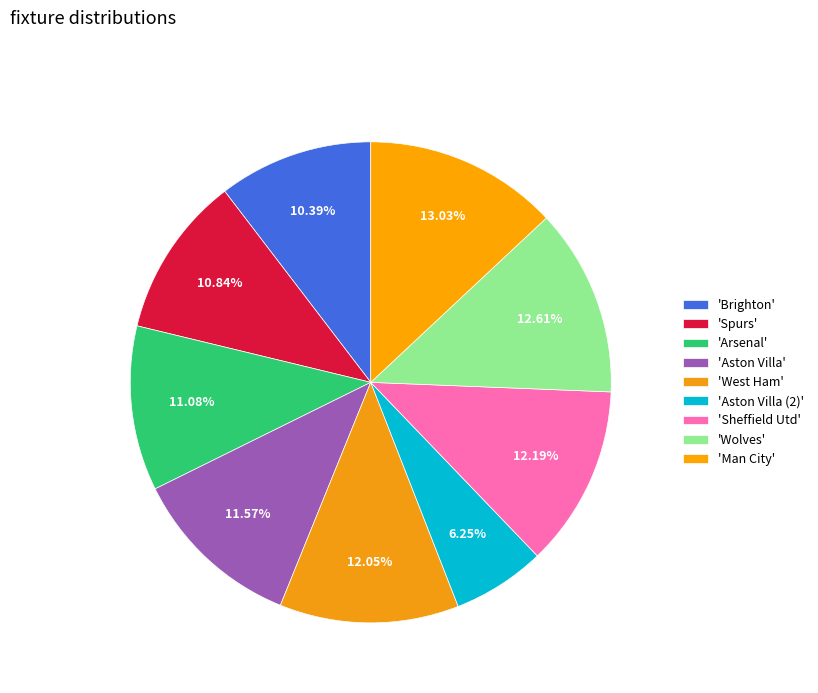

How many slices are in this pie chart?

9